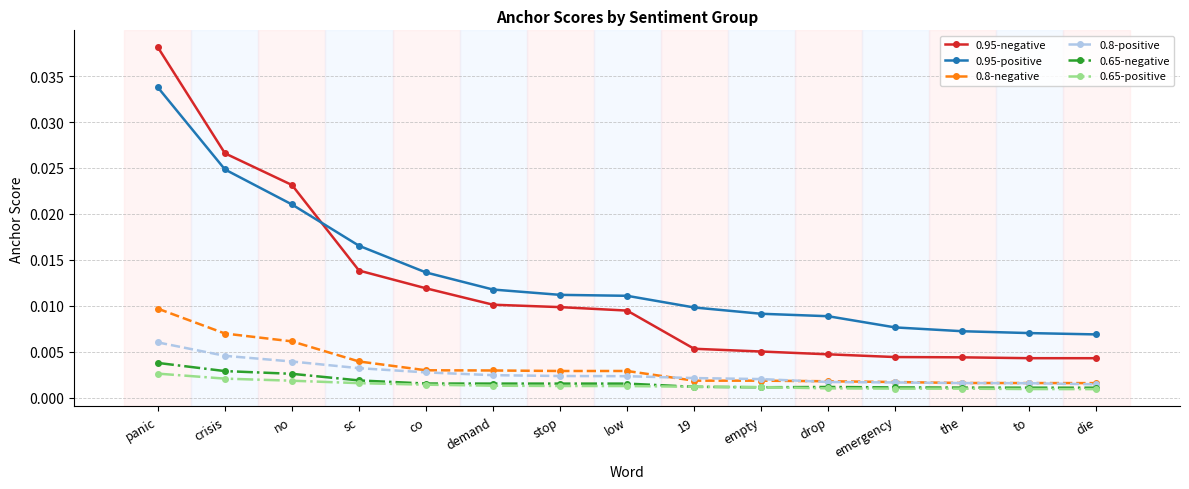

How many categories are shown in the chart?

15